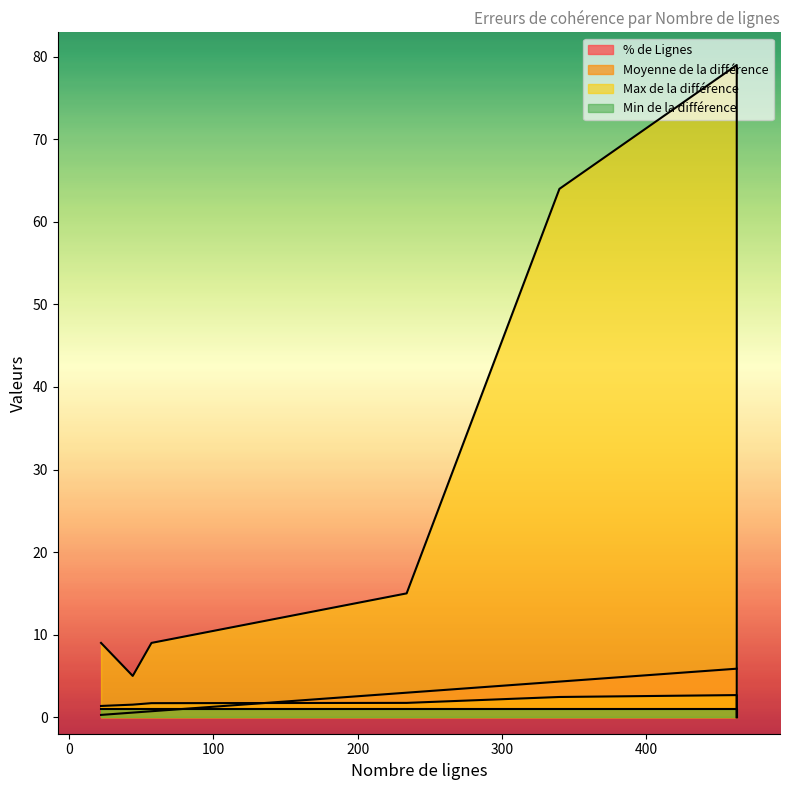

What is the total value across all series at 340?

71.8